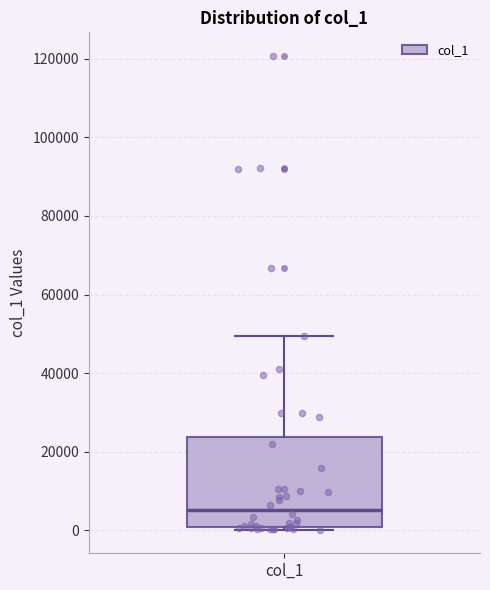

Read this box plot against the y-axis: the position of the median line, the range covered by the box, and the ends of both whiskers. The values are not printed on the chart, so give them approximately, as read against the axis.

median 6000, box 0 to 24000, whiskers 0 to 50000